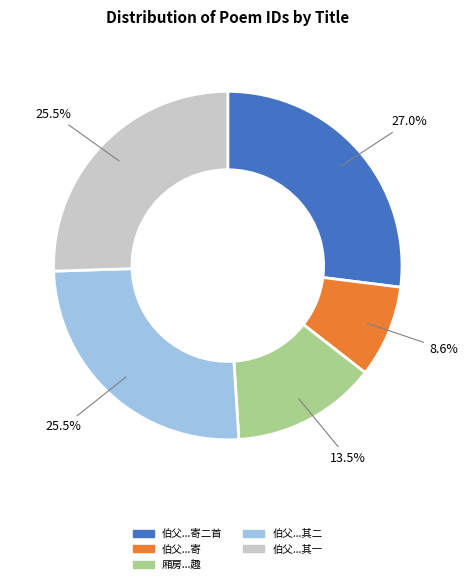

Is there a majority slice in this chart?

No